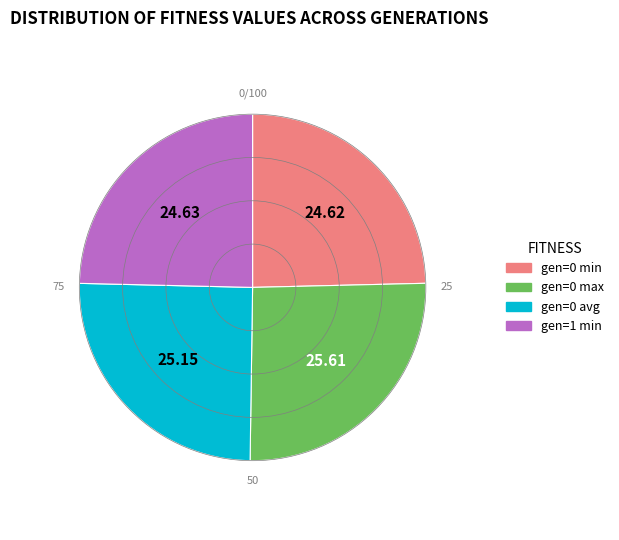

Does any single category account for the majority?

No